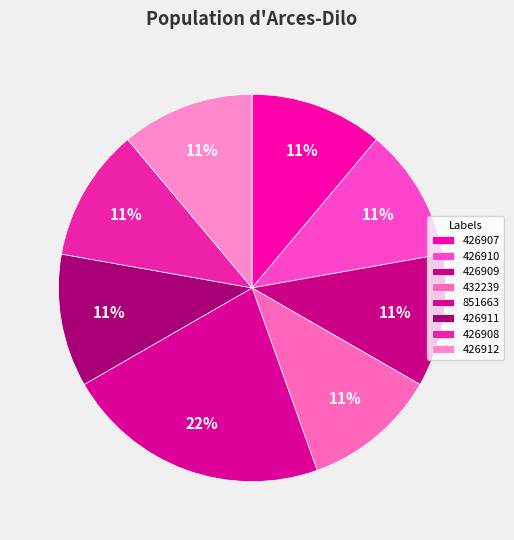

To the nearest percent, what percentage of the pie is 426910?

11%